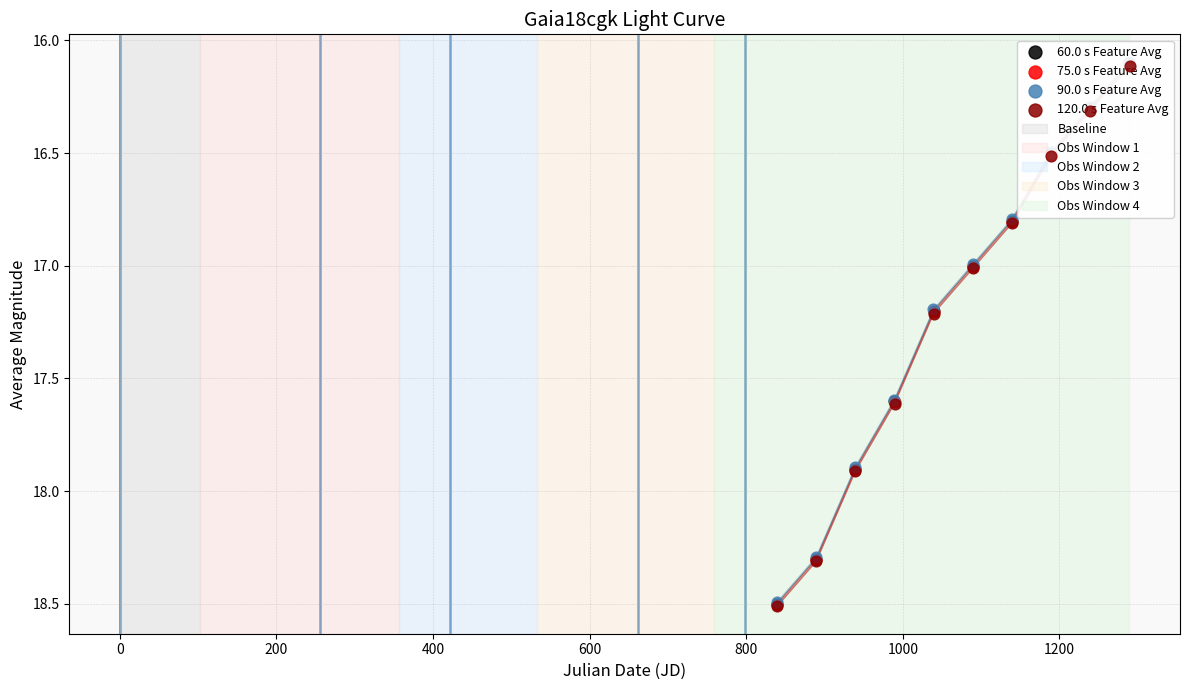

At how many categories does at least one series exceed 16?

10